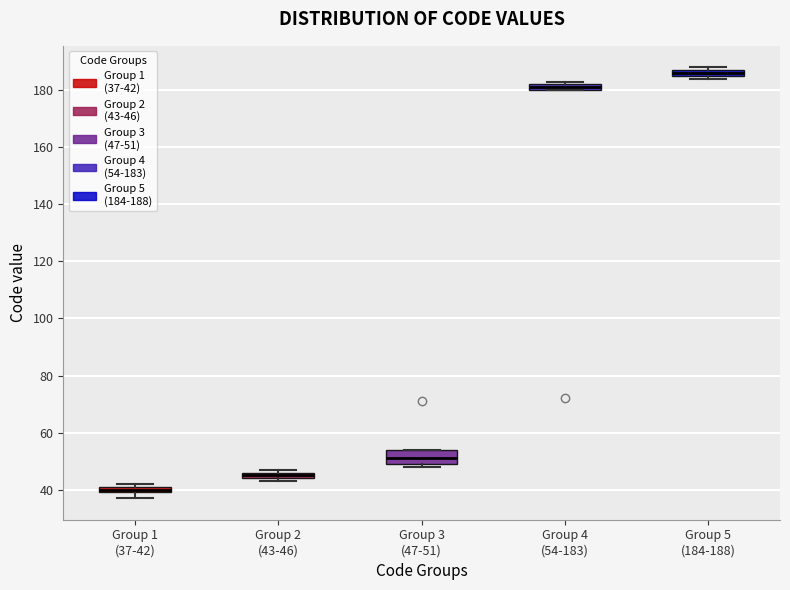

Which box is the tallest, from its lower edge to its upper edge?

Group 3 (47-51)